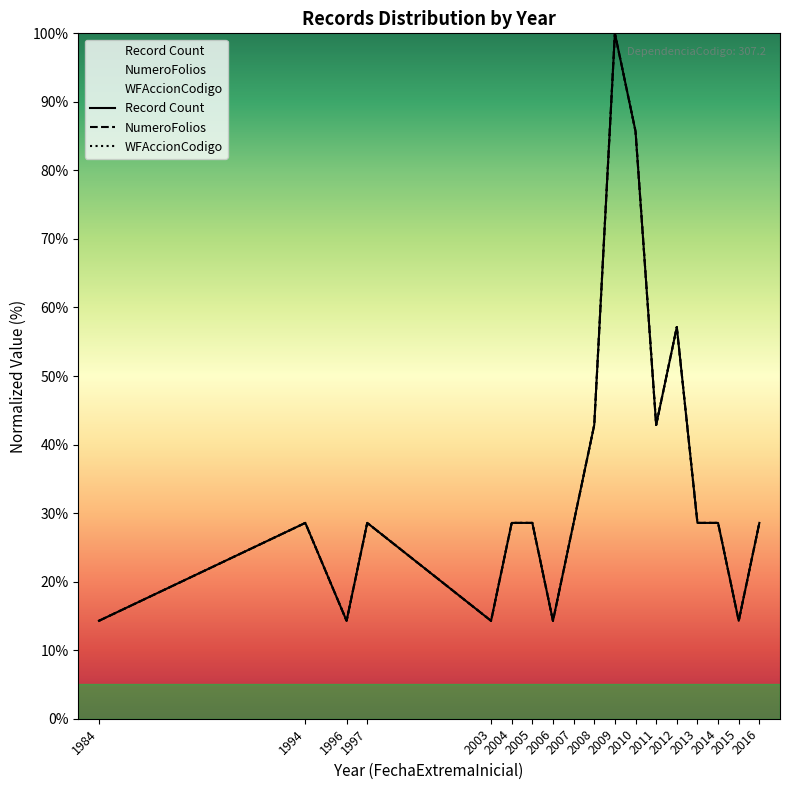

What is the value of the WFAccionCodigo point at the 7th from the left?

28.6